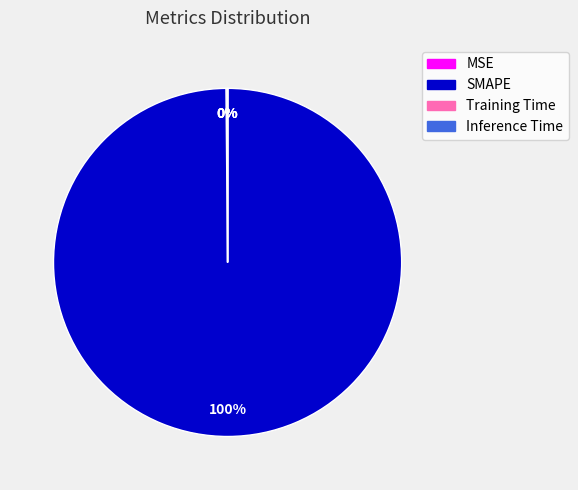

Which category has the biggest portion of the pie?

SMAPE